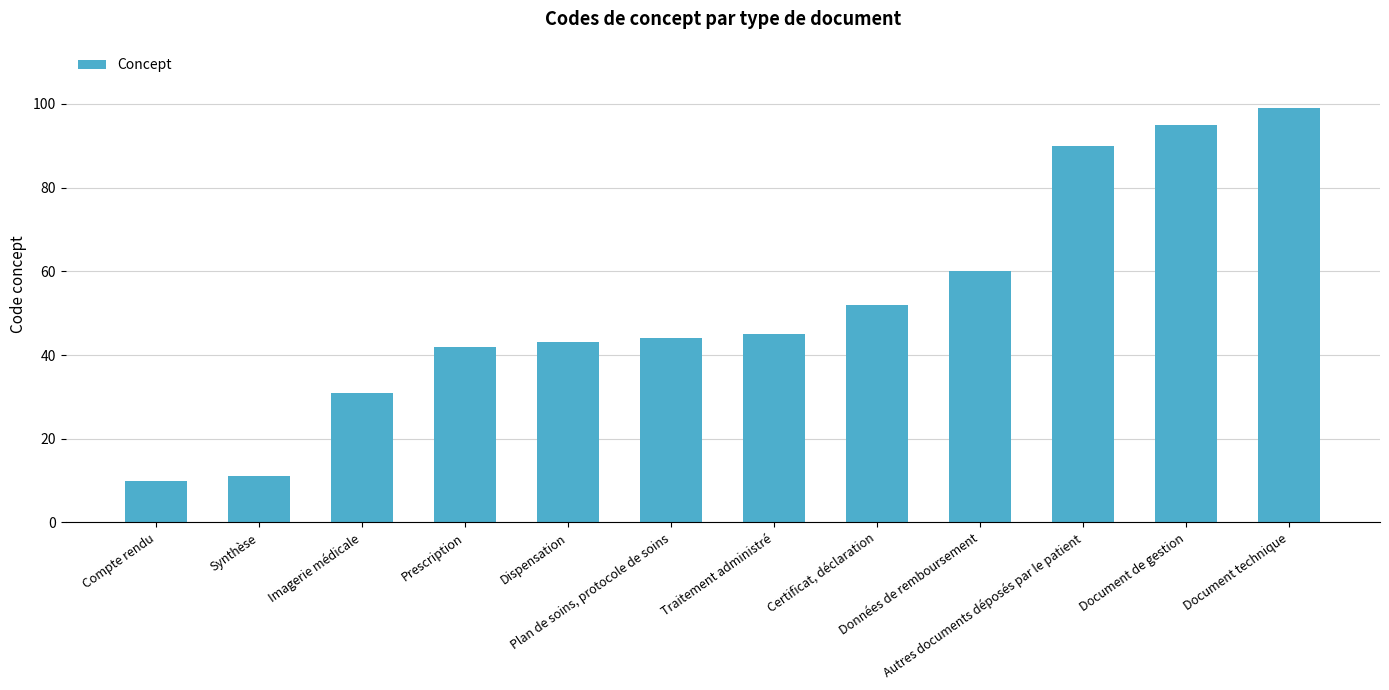

Rank the categories by value from lowest to highest.

Compte rendu, Synthèse, Imagerie médicale, Prescription, Dispensation, Plan de soins, protocole de soins, Traitement administré, Certificat, déclaration, Données de remboursement, Autres documents déposés par le patient, Document de gestion, Document technique